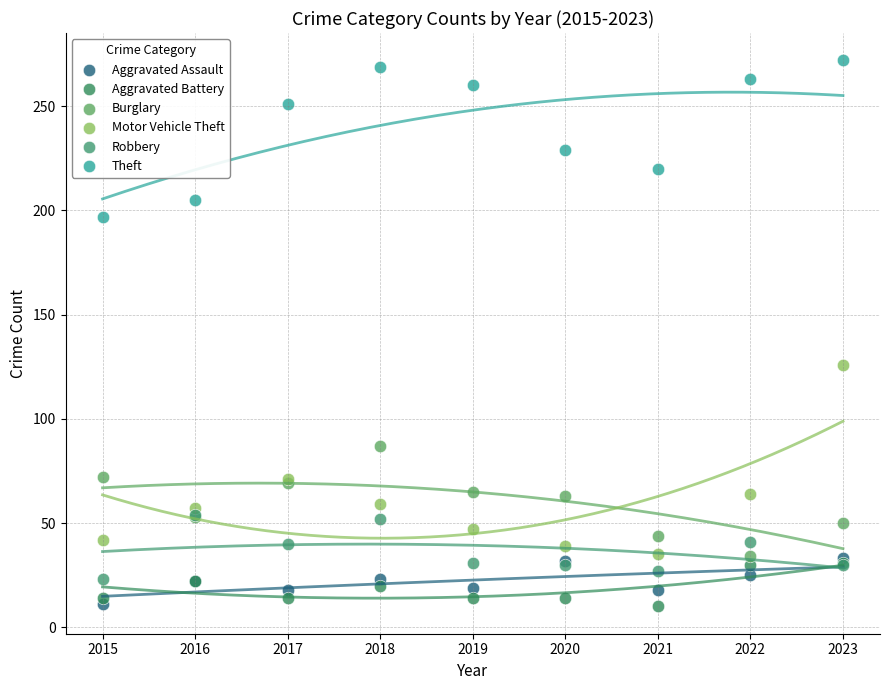

What are all the series names shown in the legend?

Aggravated Assault, Aggravated Battery, Burglary, Motor Vehicle Theft, Robbery, Theft